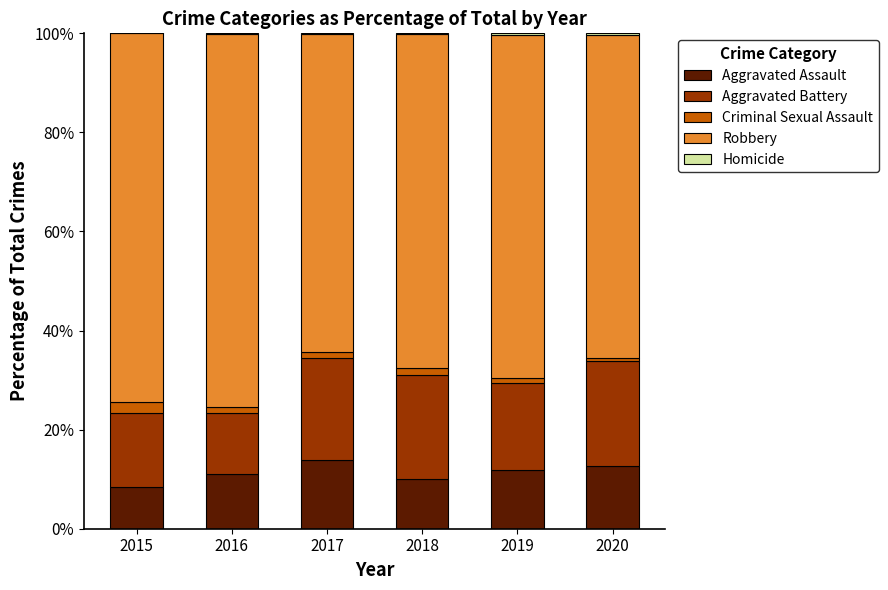

What is the maximum value for Aggravated Assault?

13.8